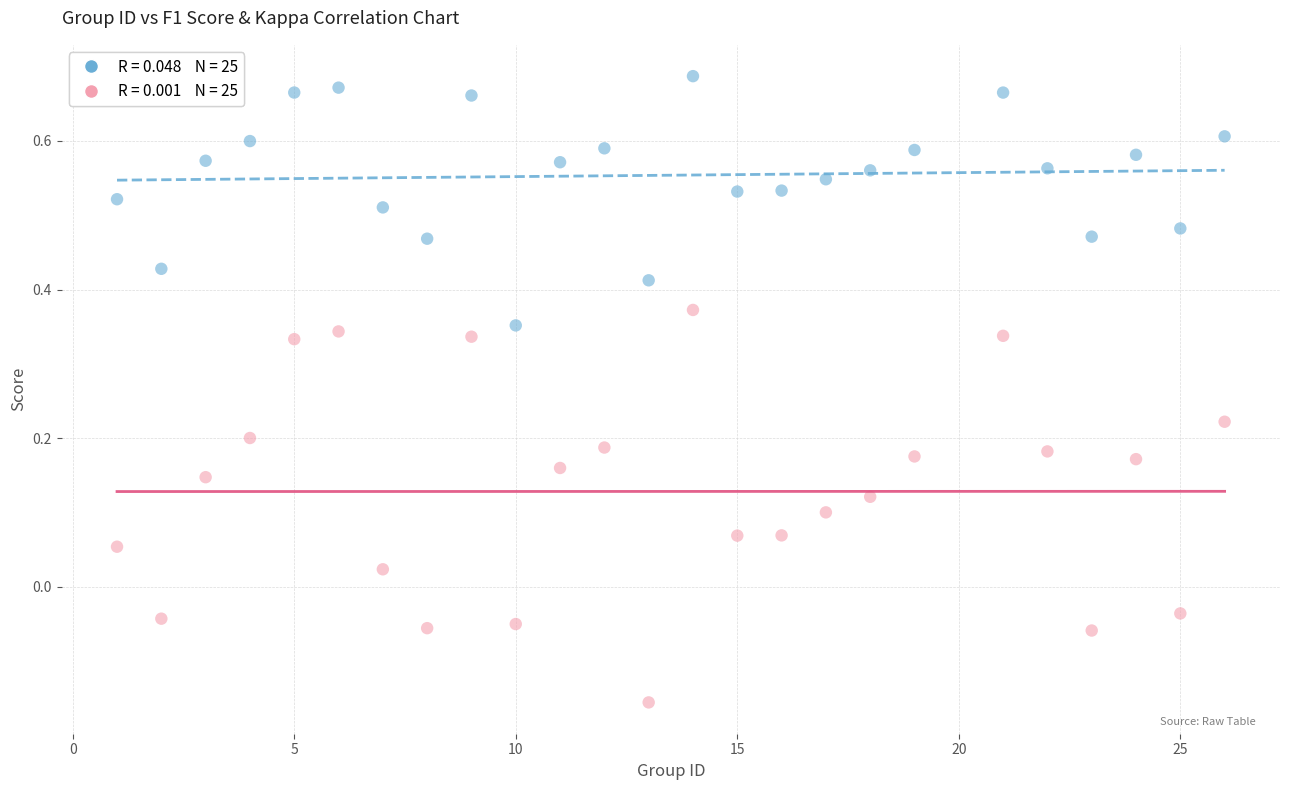

Across all data points, what is the range of X values (max minus min)?

25.0